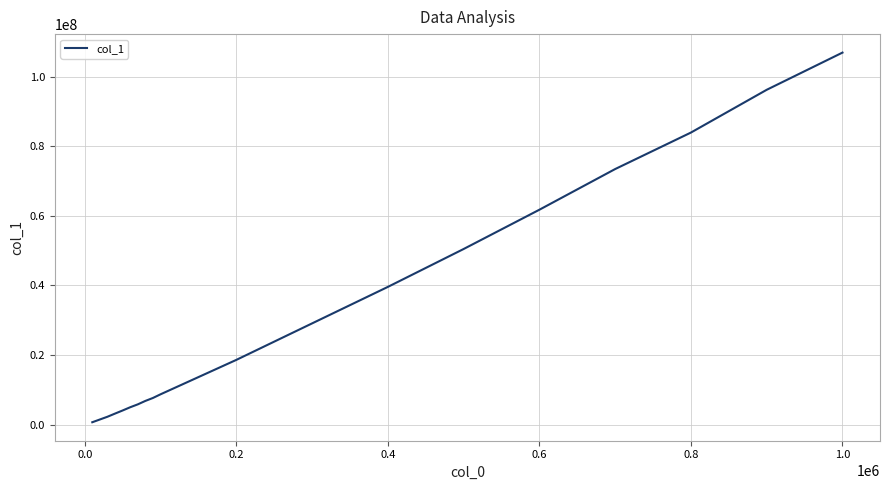

What is the smallest value displayed?

669382